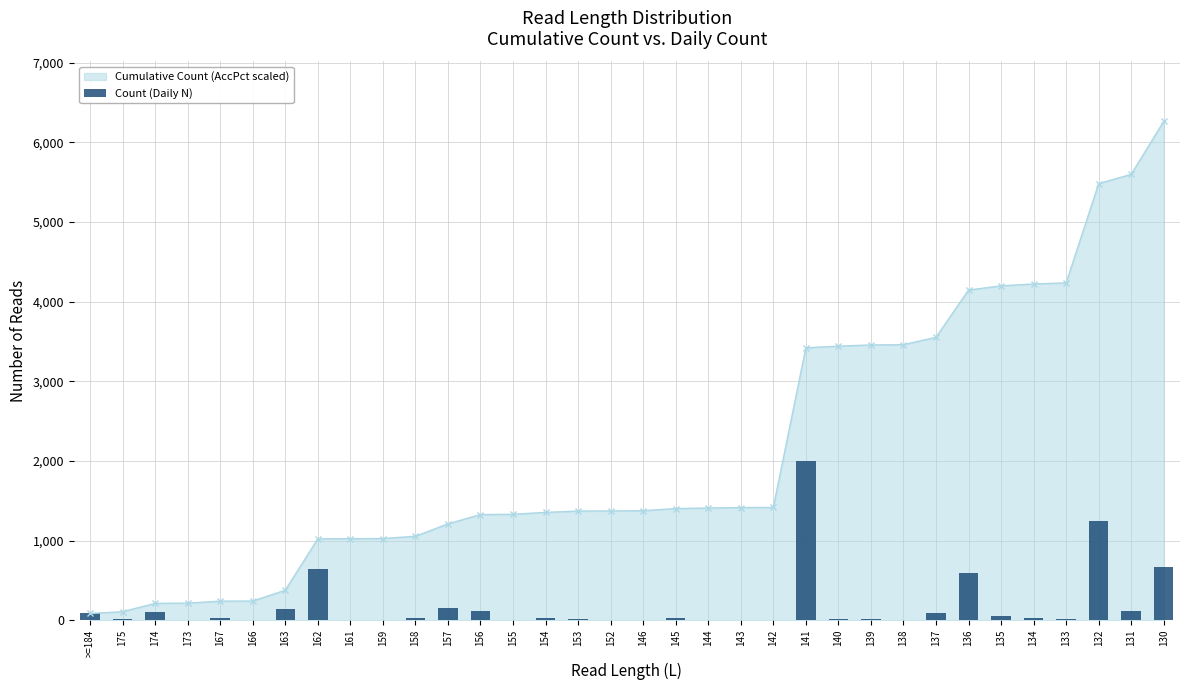

Rank the categories by value from lowest to highest.

166, 152, 142, 161, 159, 173, 155, 146, 138, 143, 144, 133, 139, 153, 140, 175, 134, 154, 167, 145, 158, 135, >=184, 137, 174, 156, 131, 163, 157, 136, 162, 130, 132, 141